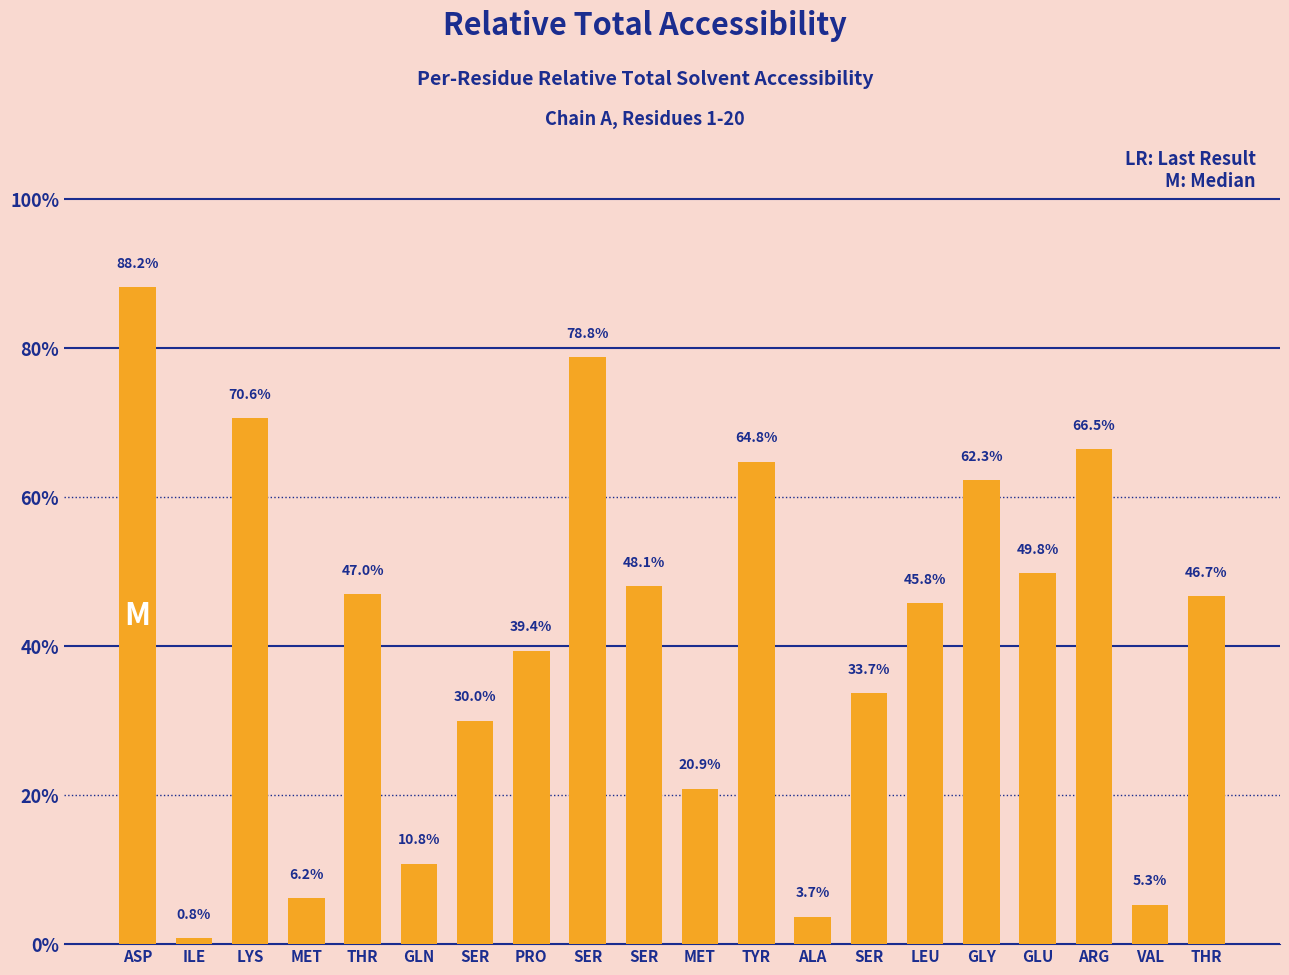

Does the chart contain any negative values?

No